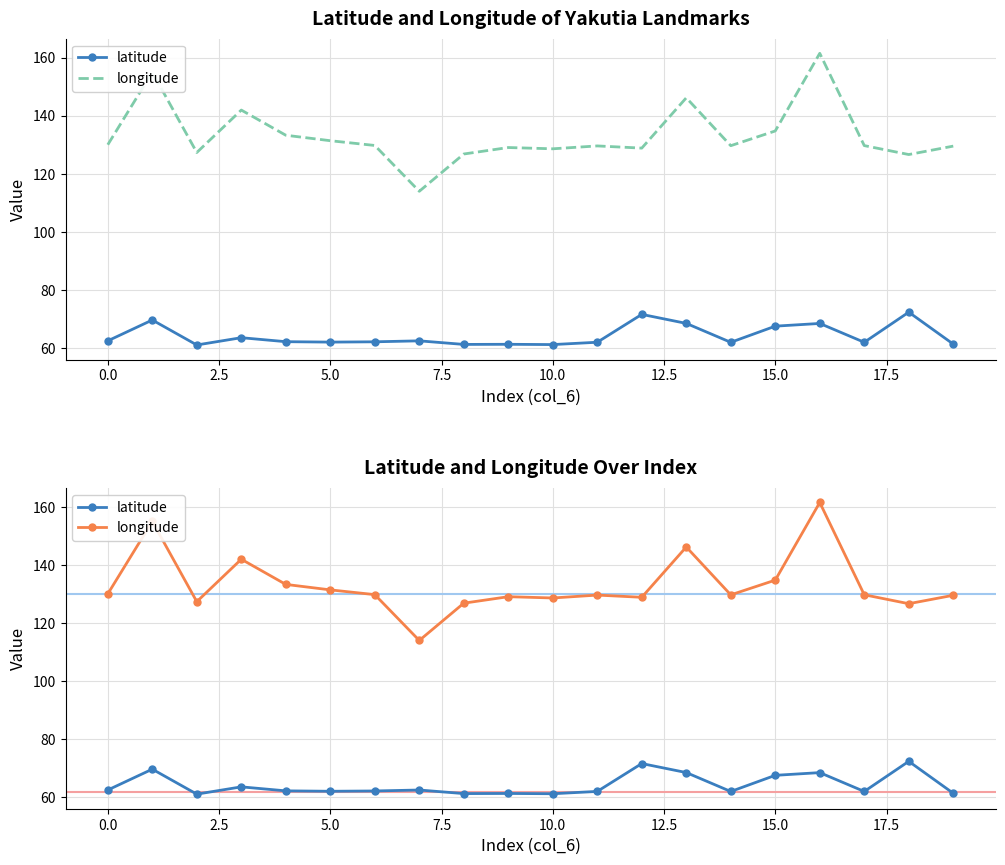

True or false: latitude has more than 0 points higher than both neighbors.

True